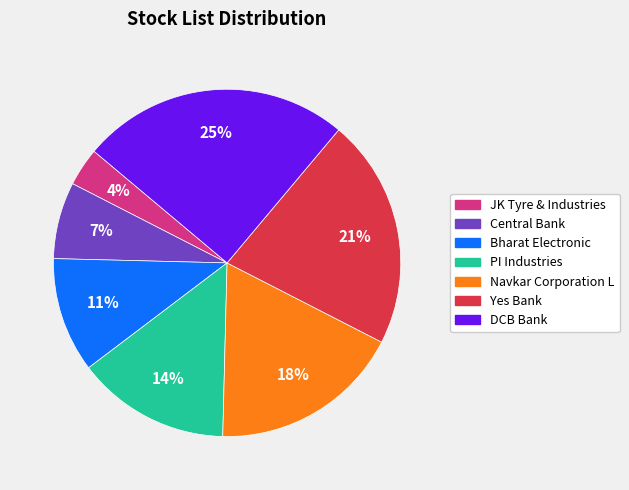

What is the ratio of the value at JK Tyre & Industries to the value at Navkar Corporation L?

0.2